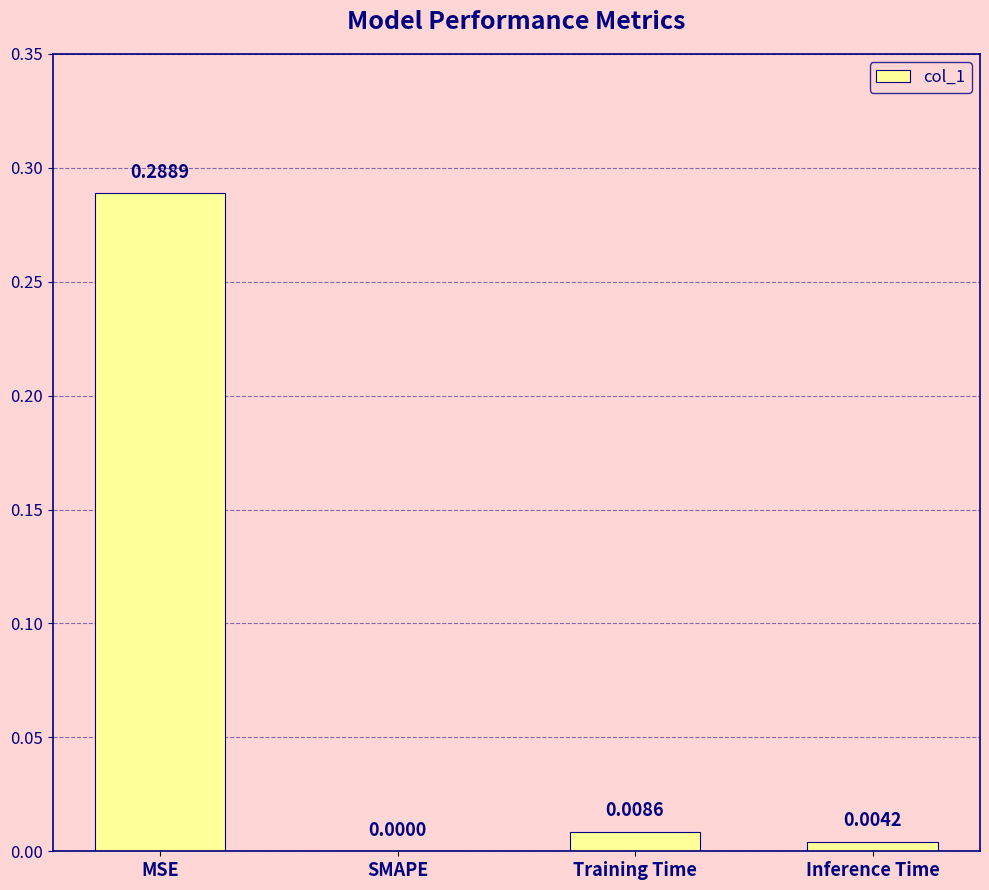

At which label is the value closest to 0?

SMAPE